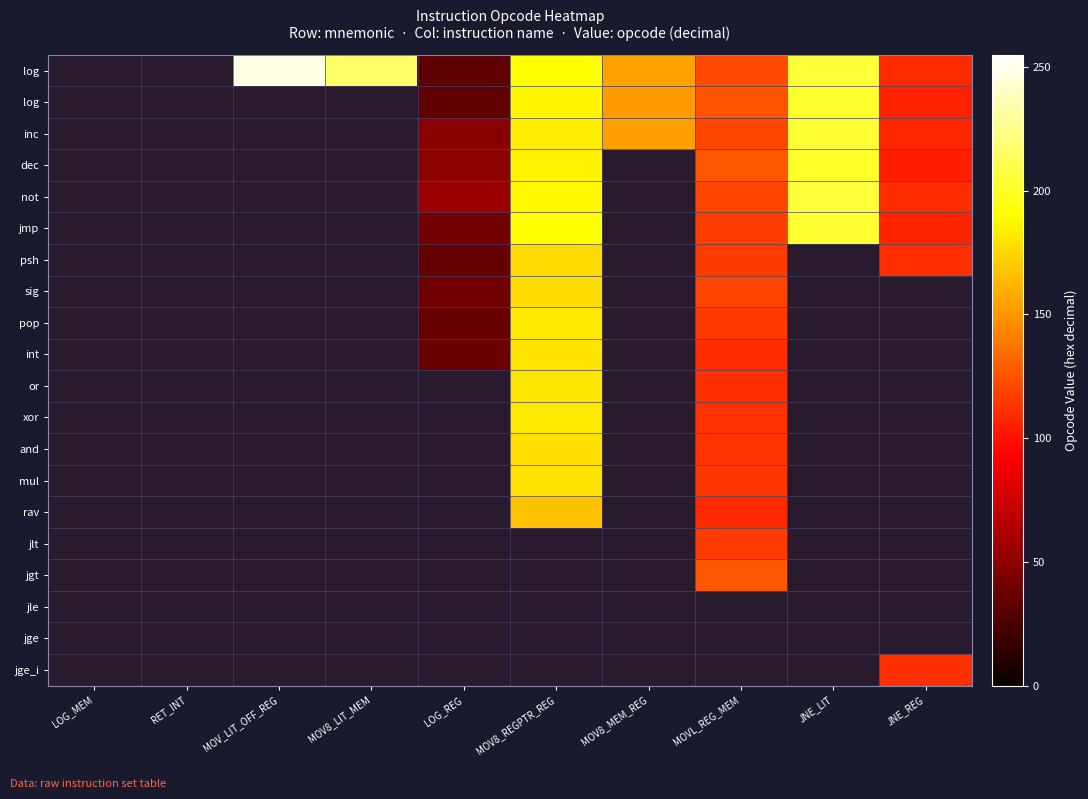

Which label corresponds to the smallest value in the chart?

LOG_REG